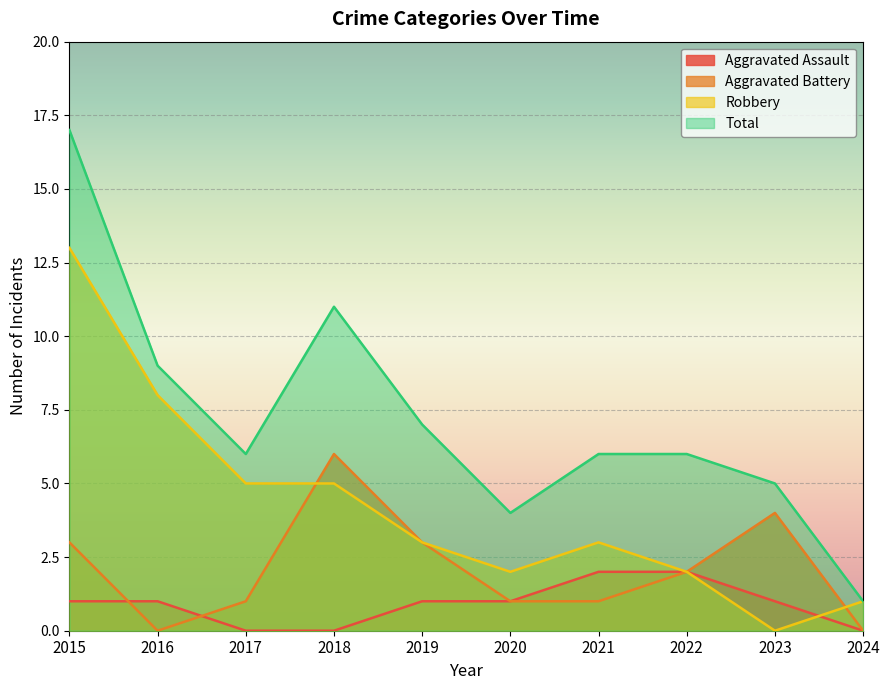

After their last crossing, which series has the higher values: Robbery or Aggravated Battery?

Robbery